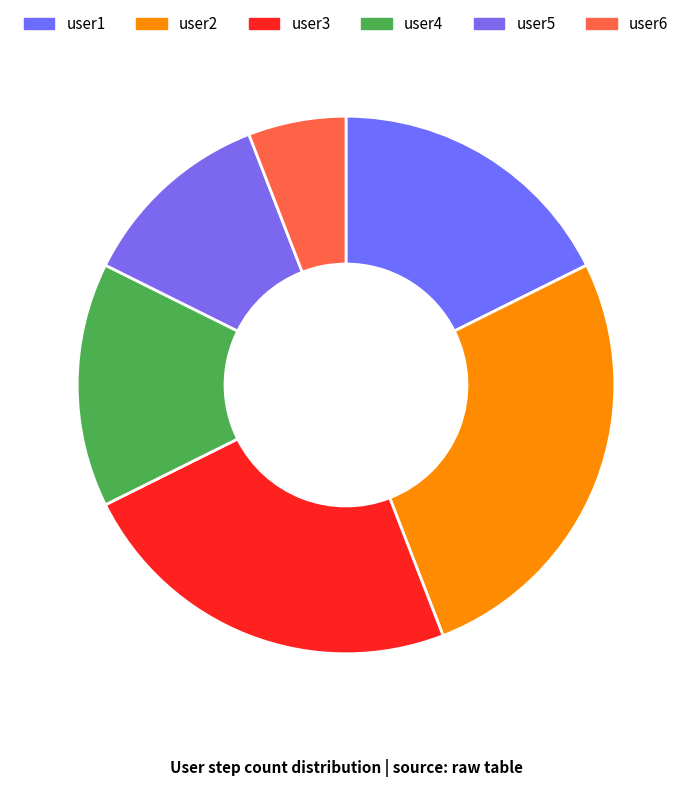

To the nearest percent, what is the average slice percentage?

17%